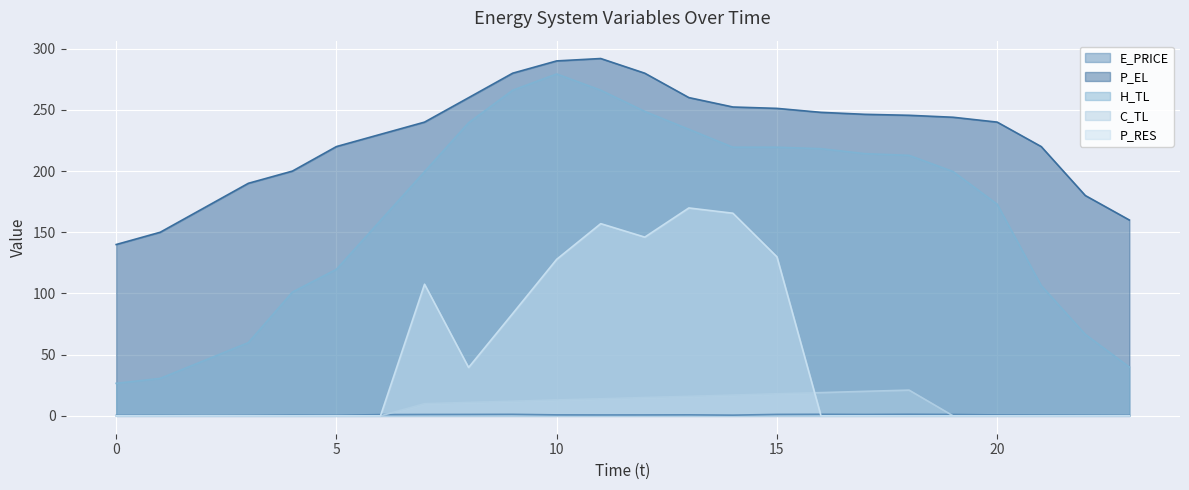

What is the maximum value shown in the chart?

292.0